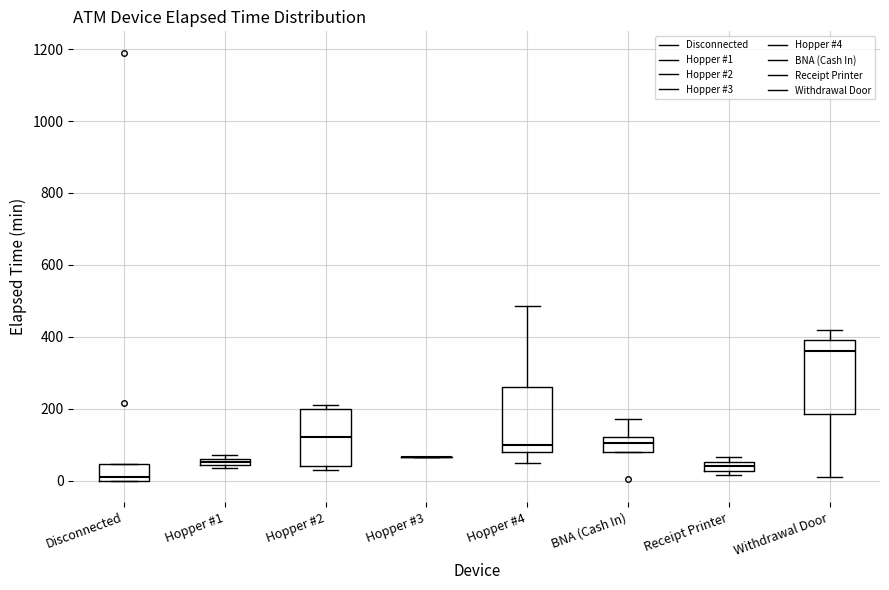

Where is the upper edge of the box for BNA (Cash In) on the y-axis? The values are not printed on the chart, so give them approximately, as read against the axis.

120